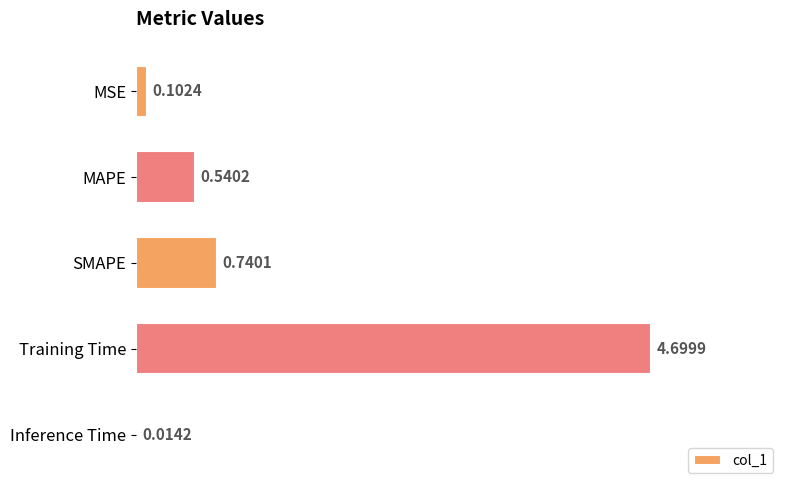

Between MSE and SMAPE, which is larger?

SMAPE